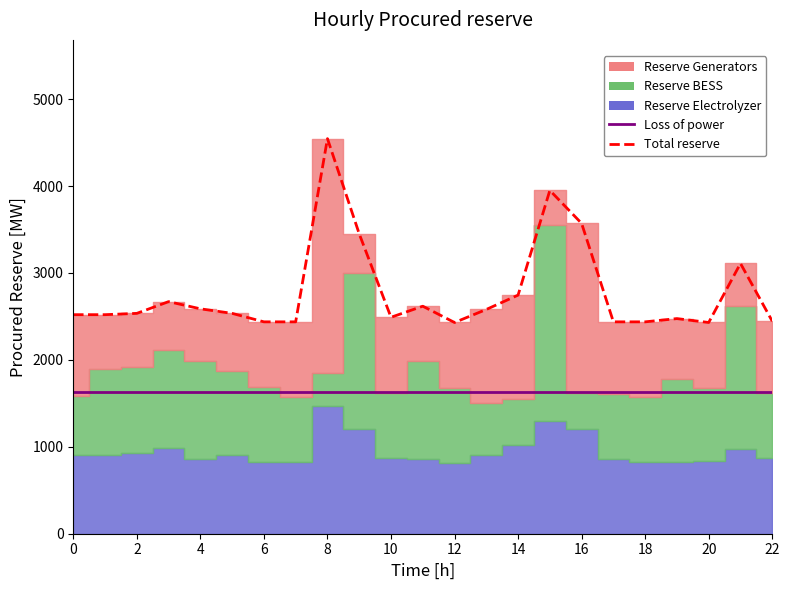

What is the label of the 11th point from the left?

10